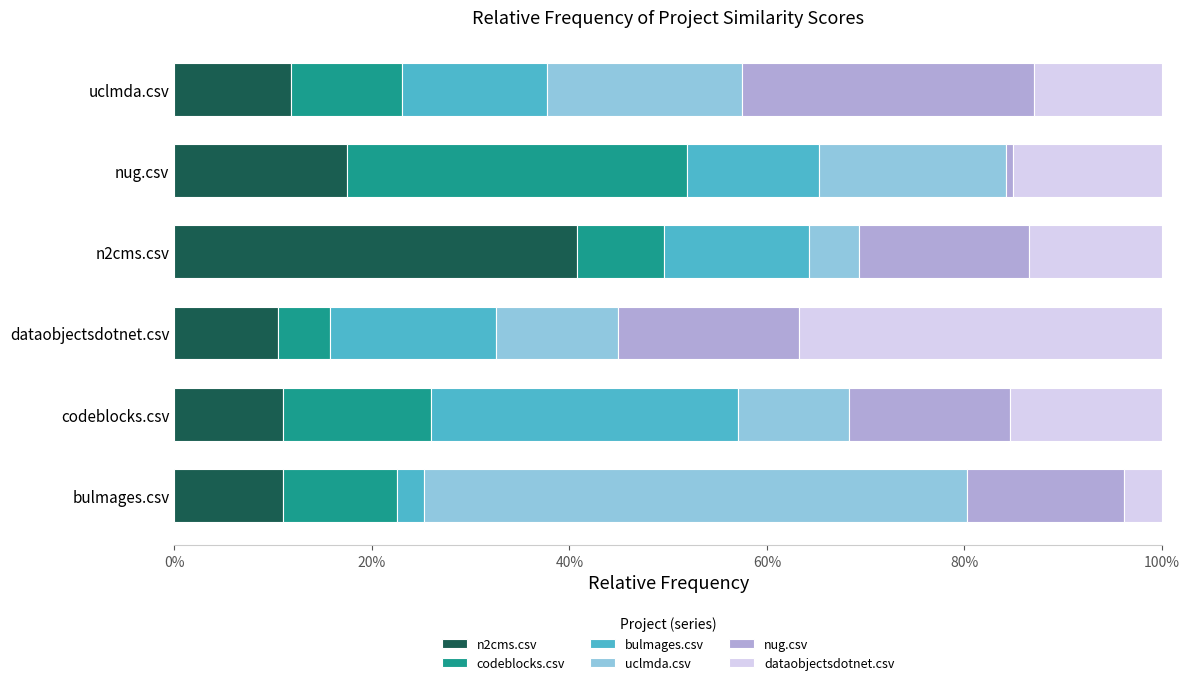

At which label does n2cms.csv reach its peak?

n2cms.csv